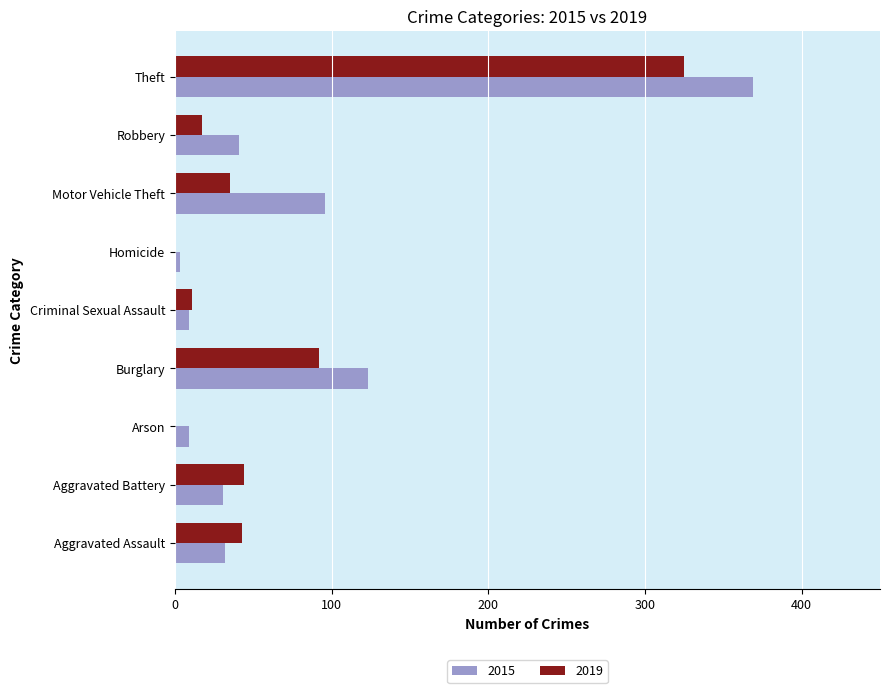

At which category is the sum across all series the highest?

Theft